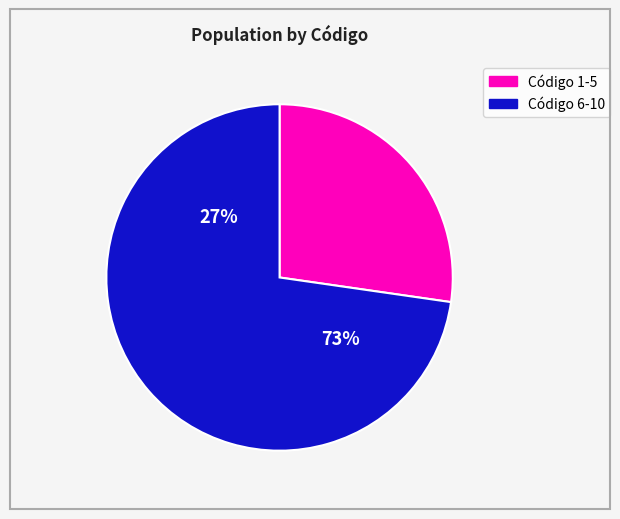

The 8 slice represents 28% of the pie. True or false?

False